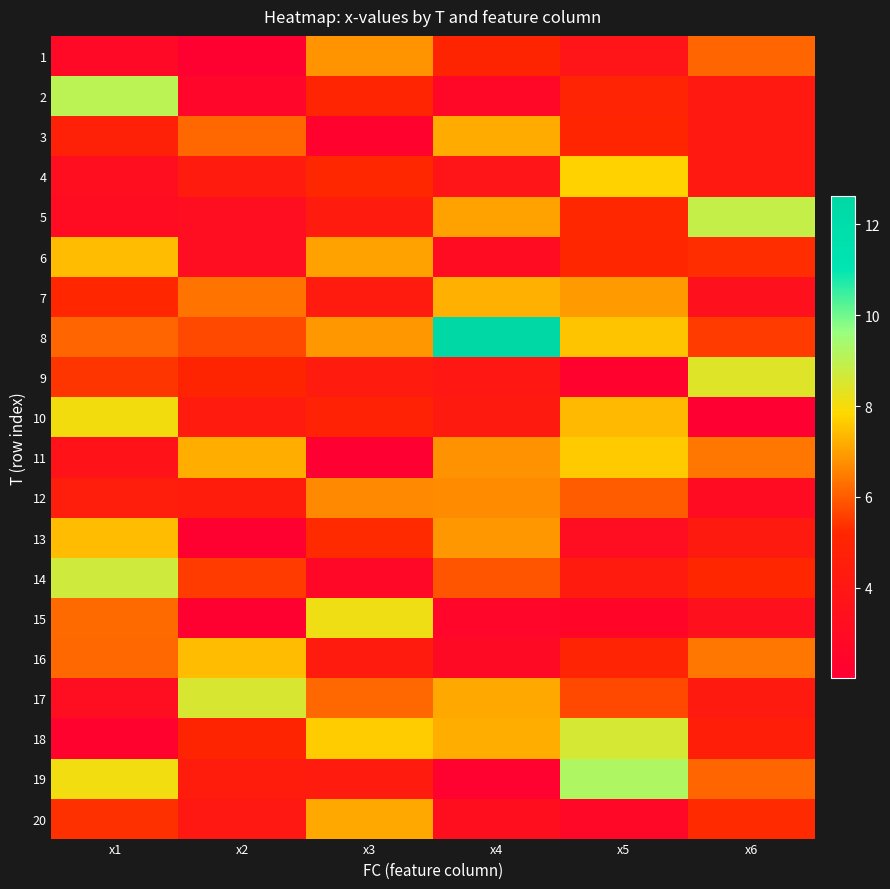

Between x5 and x6, which is larger?

x6